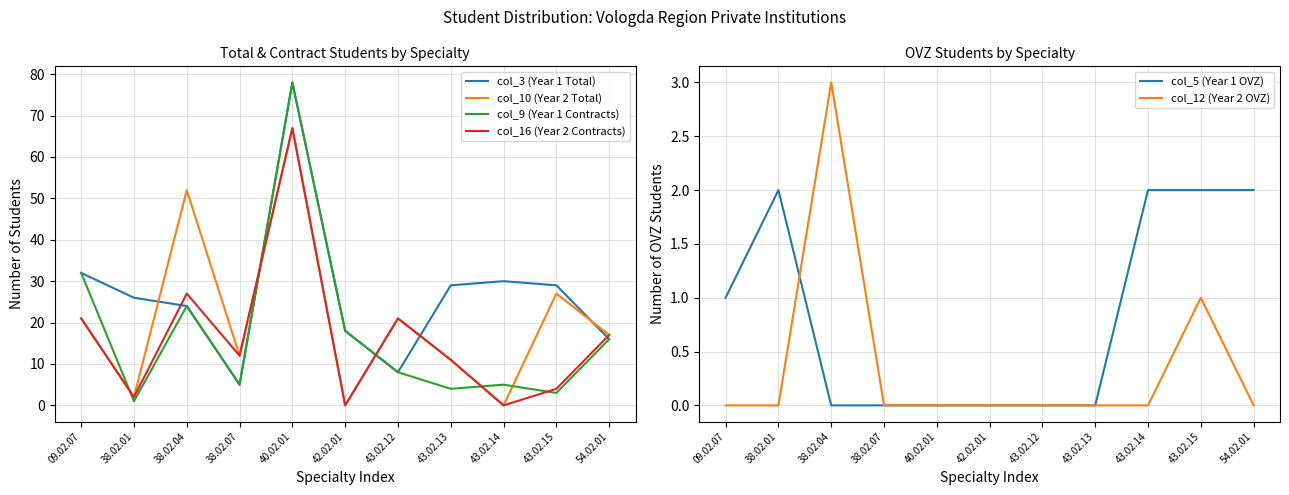

The value of col_10 (Year 2 Total) at 38.02.07 is 20. True or false?

False